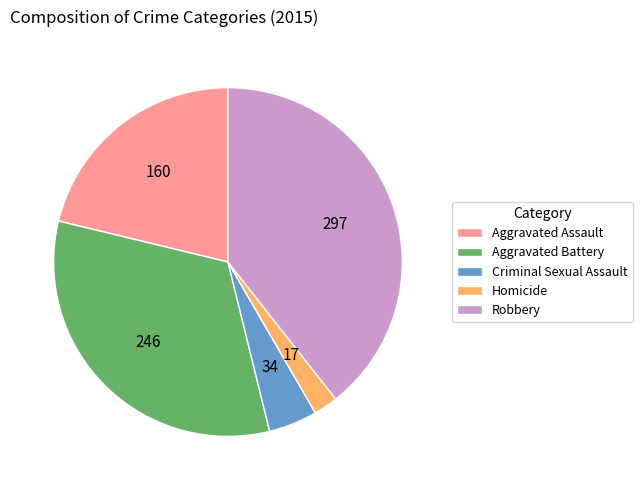

Do Robbery and Aggravated Assault together represent more than half of the pie?

Yes